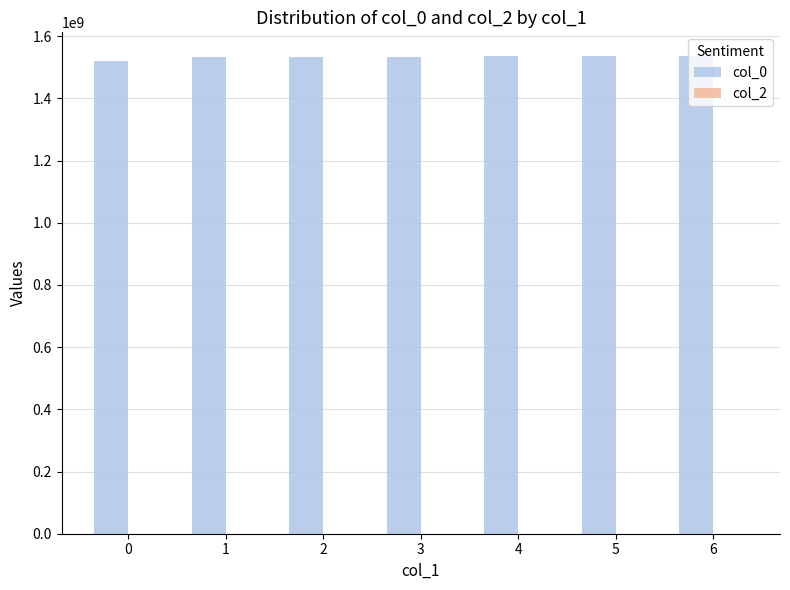

The value at 1 is 1533064390.0. True or false?

True